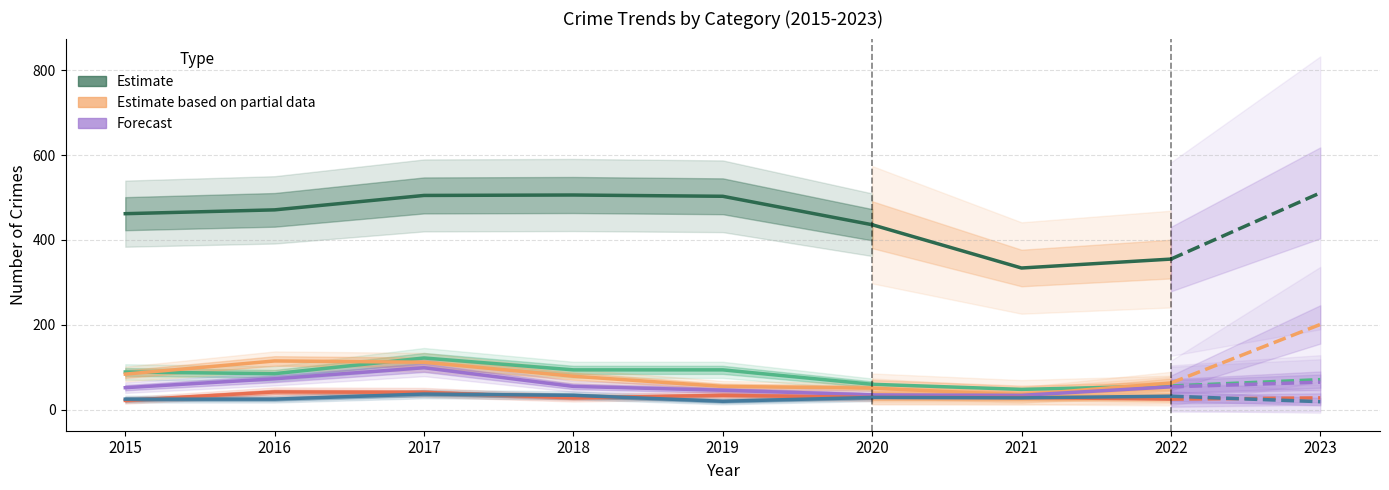

Between 2016 and 2017, which is larger?

2017